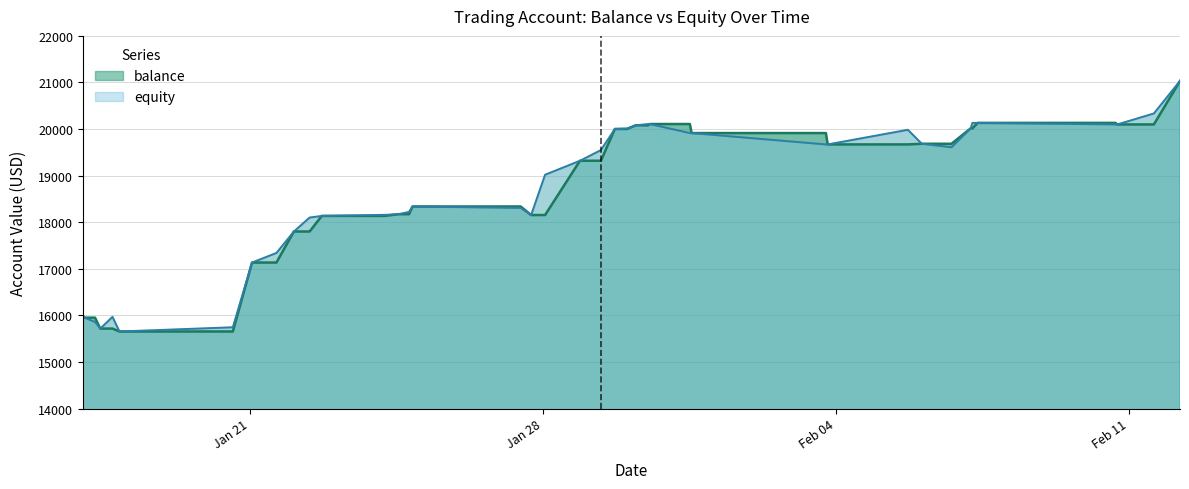

What is the average value of the balance series?

18630.7